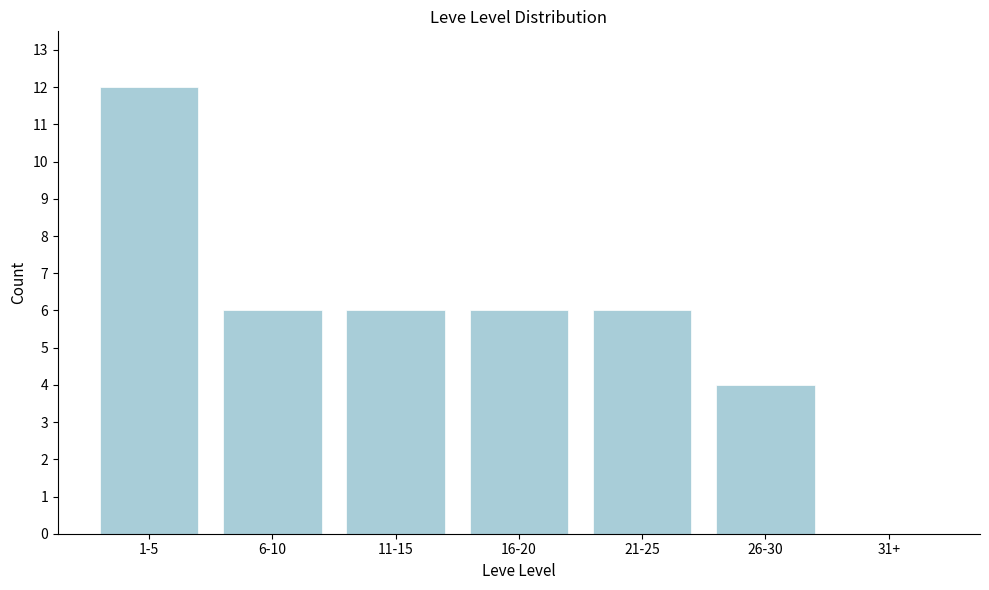

Reading left to right, list all the values displayed in this chart.

1-5=12	6-10=6	11-15=6	16-20=6	21-25=6	26-30=4	31+=0